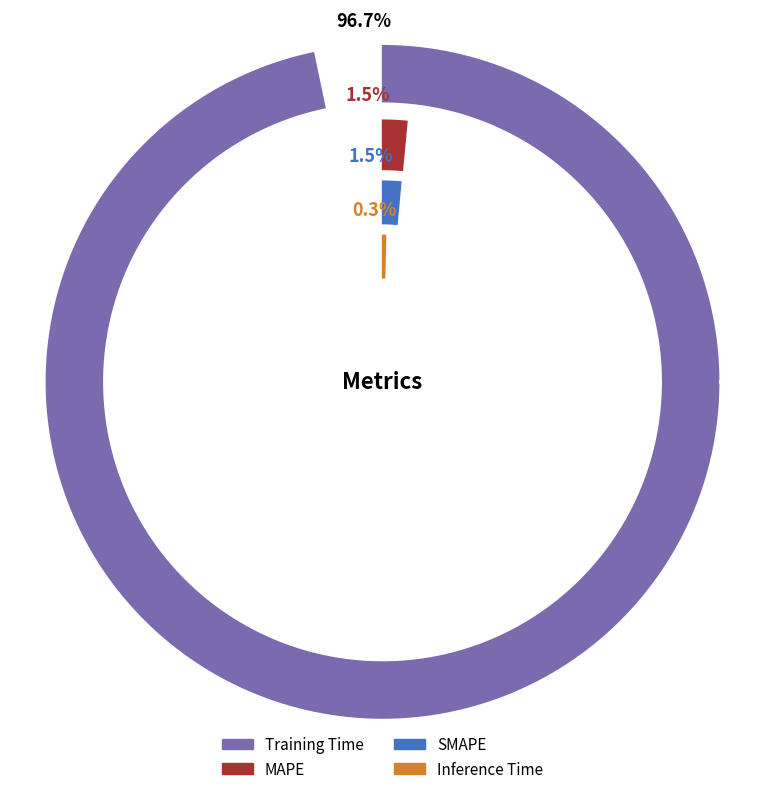

Do Training Time and MSE together represent more than half of the pie?

Yes